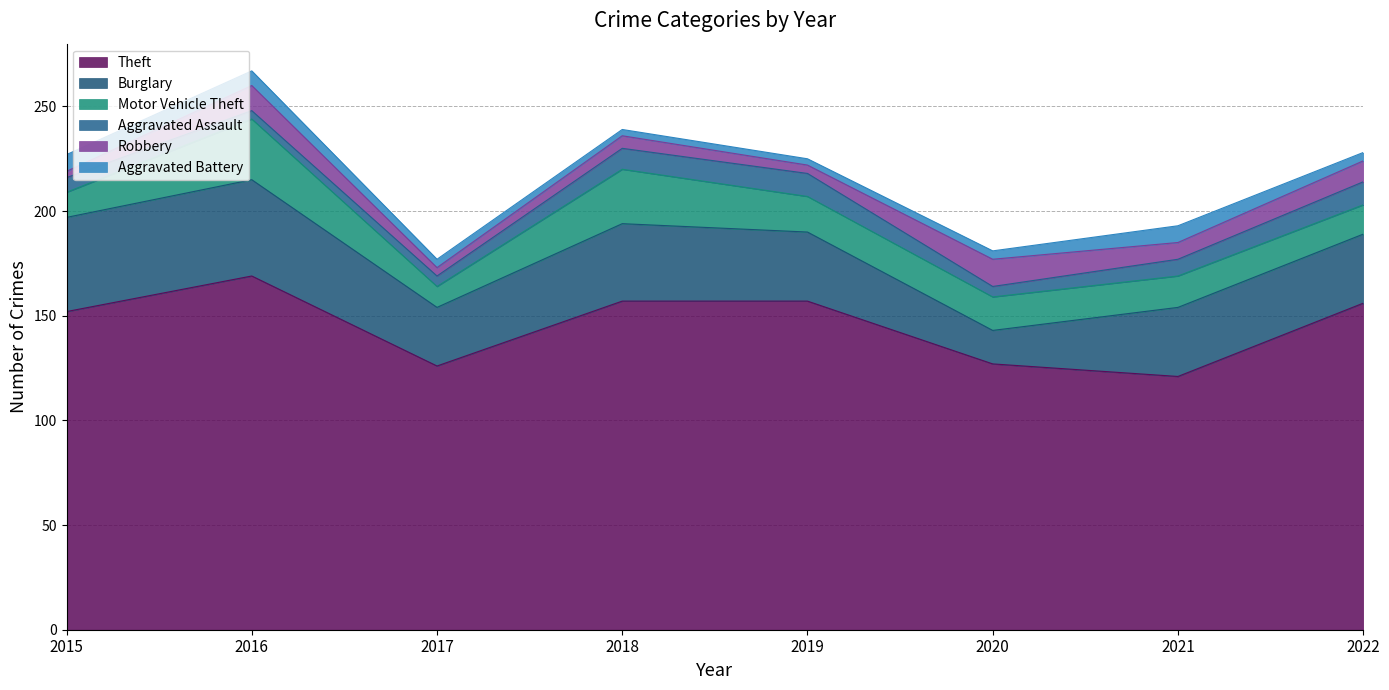

How many lines are shown in the chart?

6